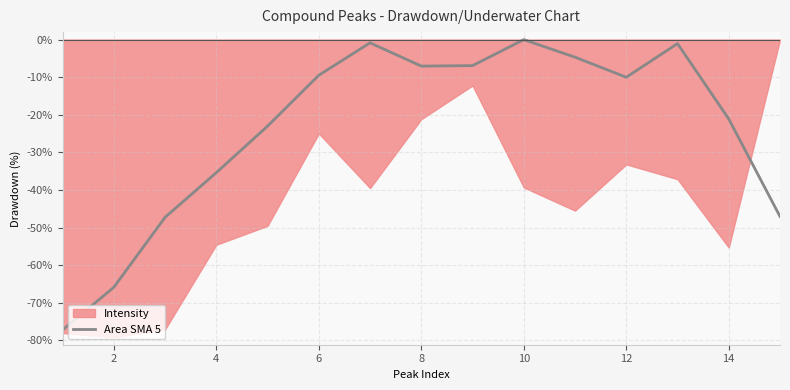

Reading left to right, extract all data points from this chart.

-77.2	-65.9	-47.2	-35.4	-23.0	-9.5	-0.8	-7.0	-6.9	0.0	-4.7	-10.0	-1.1	-21.1	-47.0